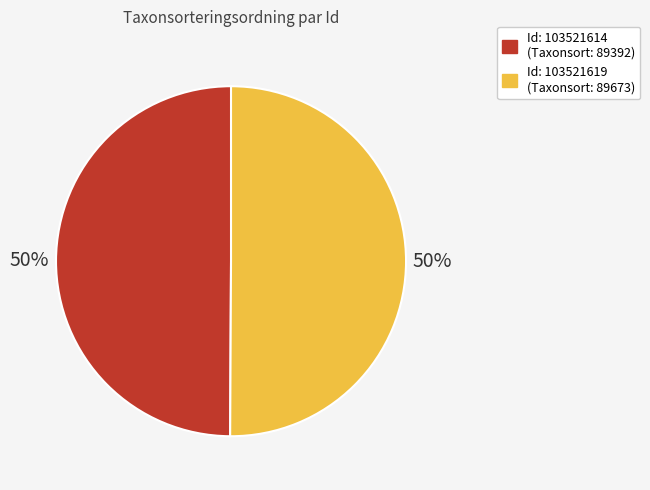

How many slices are in this pie chart?

2